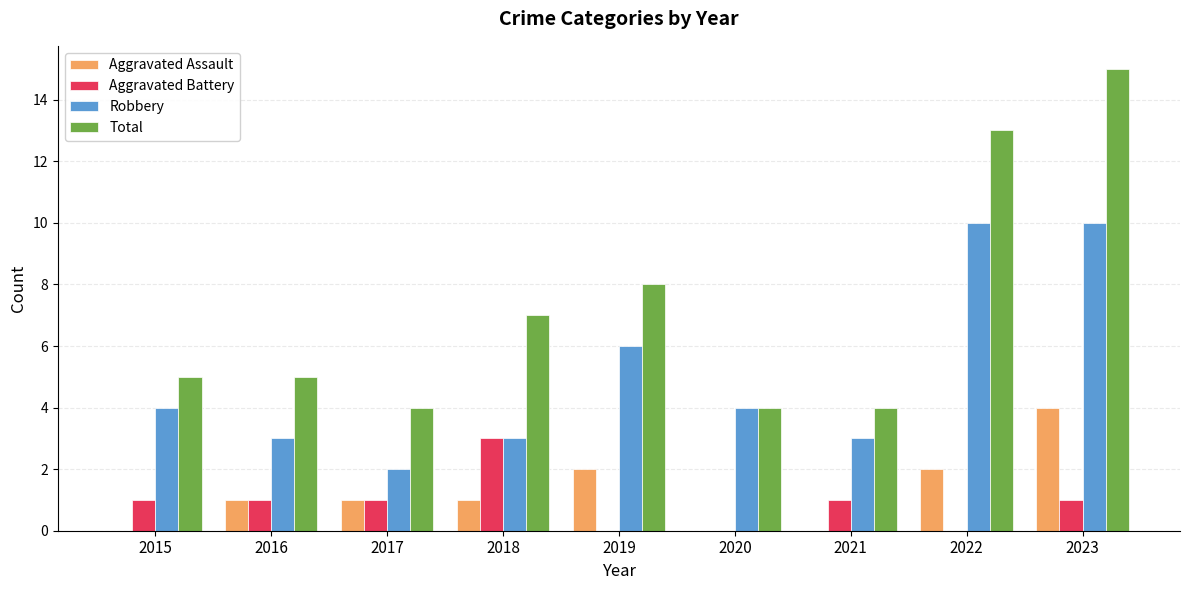

What is the total value across all series at 2023?

30